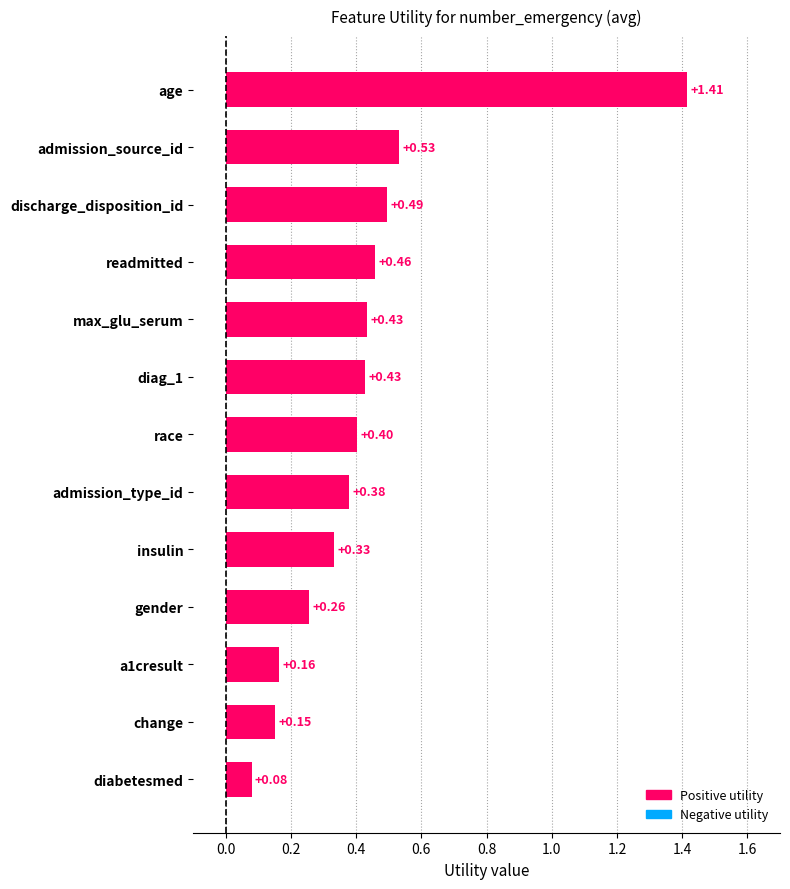

Between diabetesmed and diag_1, which is larger?

diag_1